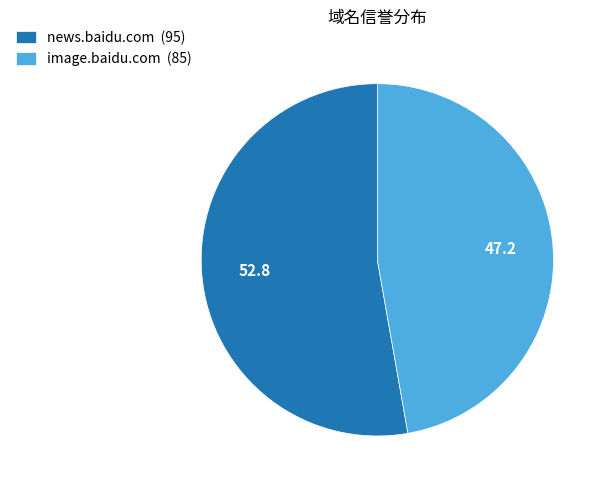

What is the ratio of the value at news.baidu.com (95) to the value at image.baidu.com (85)?

1.1